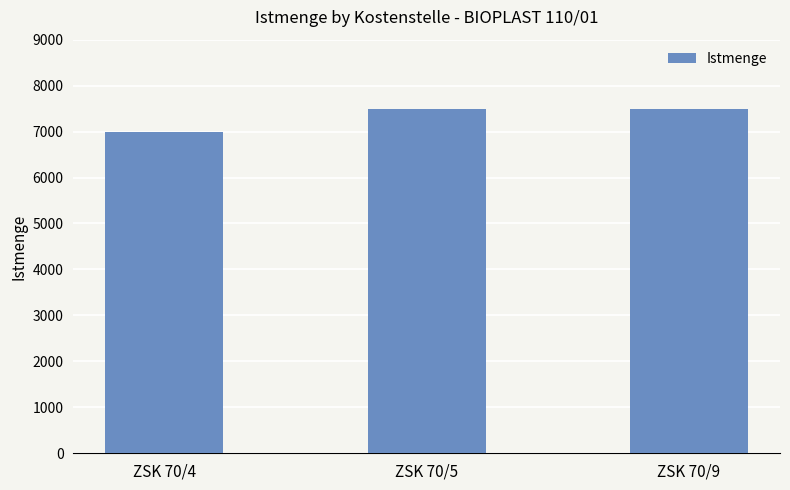

Does the chart contain stacked bars?

No